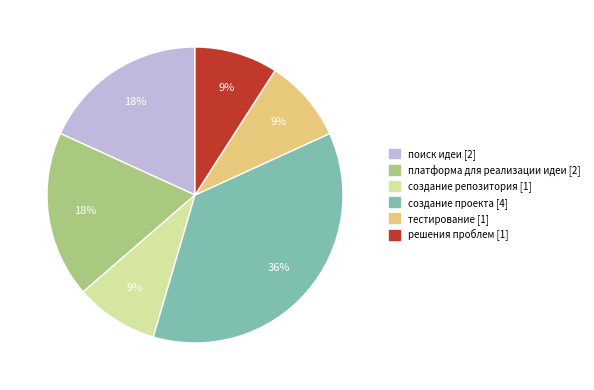

To the nearest percent, what is the difference between the largest and smallest slice percentages?

27%